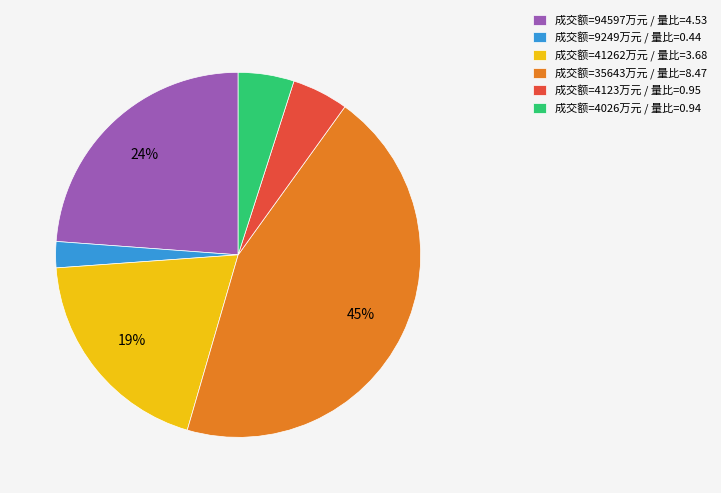

Does 成交额=35643万元 / 量比=8.47 account for over 50% of the chart?

No